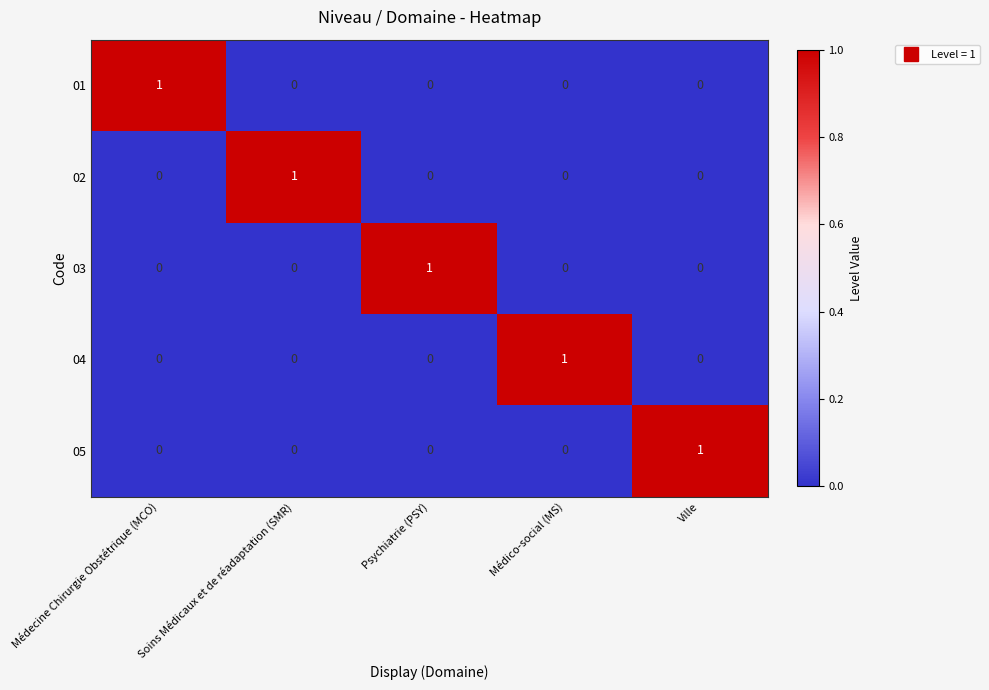

At how many categories does at least one series exceed 0?

5